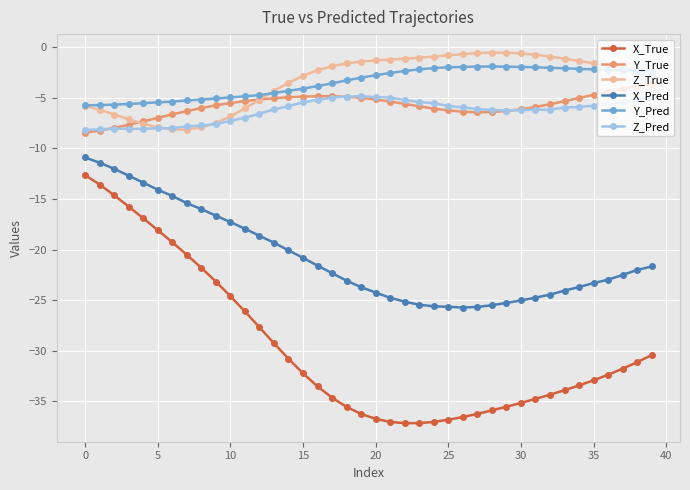

What is the value of the Z_True point at the 20th from the left?

-1.4